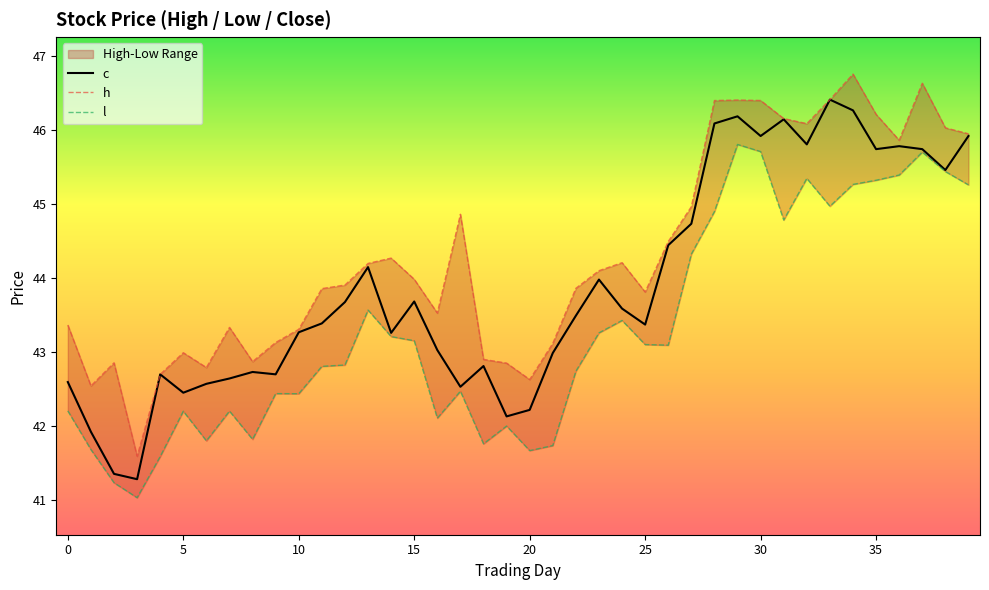

At which category is the sum across all series the highest?

29